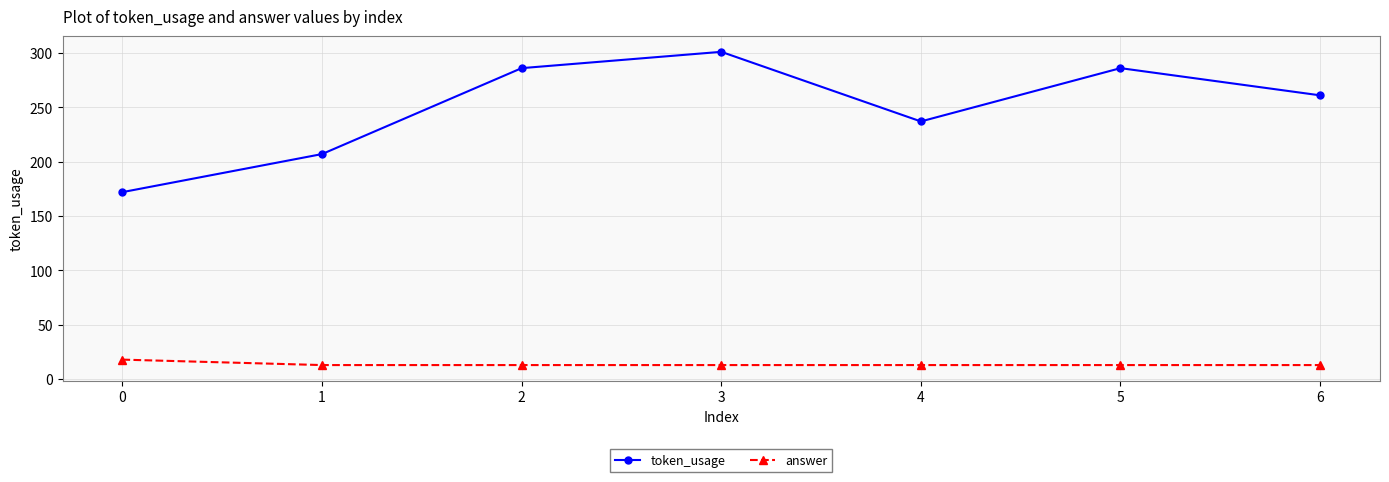

At how many categories does at least one series exceed 265?

3